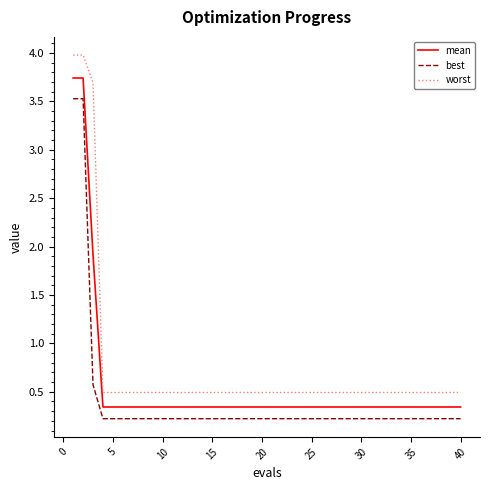

List the series in order of their overall mean, lowest first.

best, mean, worst